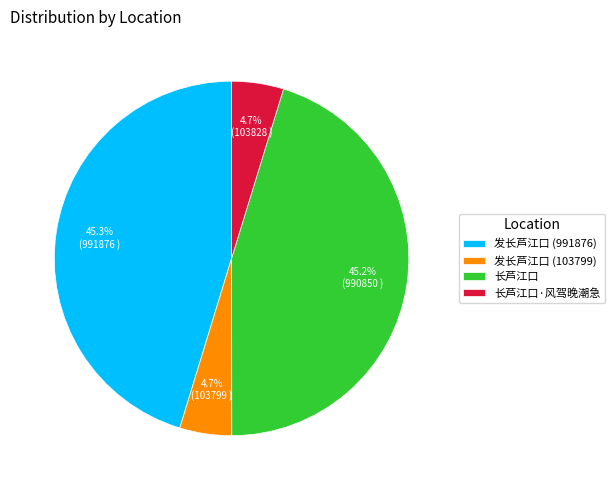

To the nearest percent, what is the average slice percentage?

25%